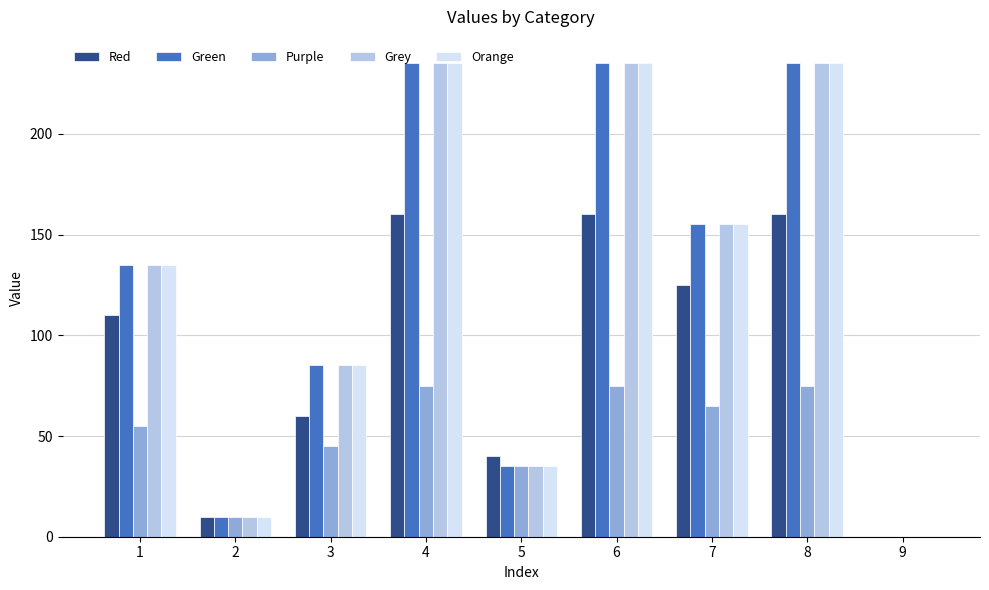

What is the sum of all Orange values?

1125